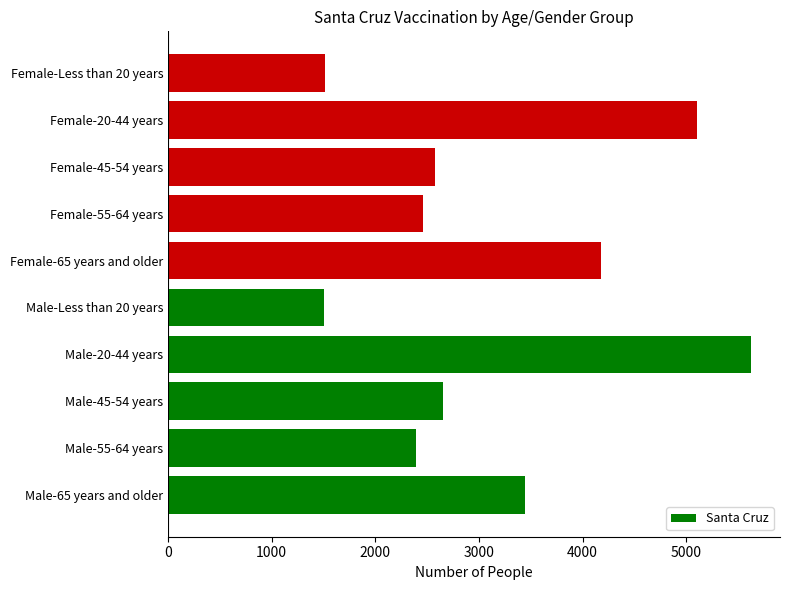

What is the change in value from Male-65 years and older to Female-65 years and older?

+738